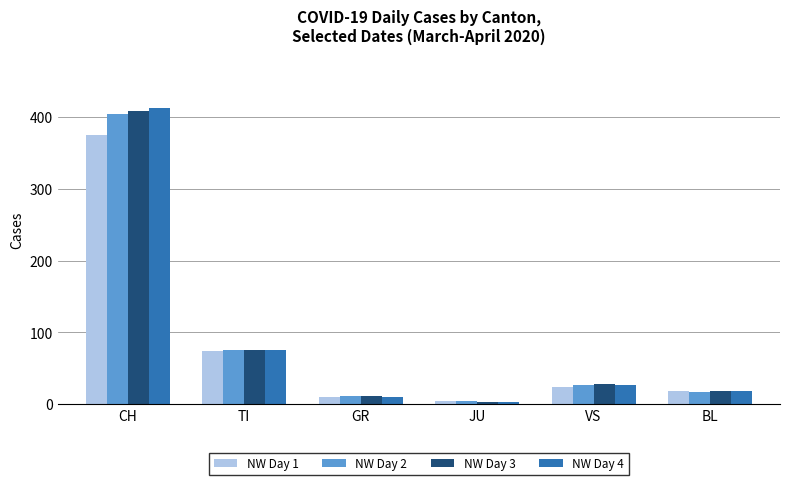

What is the maximum value shown in the chart?

412